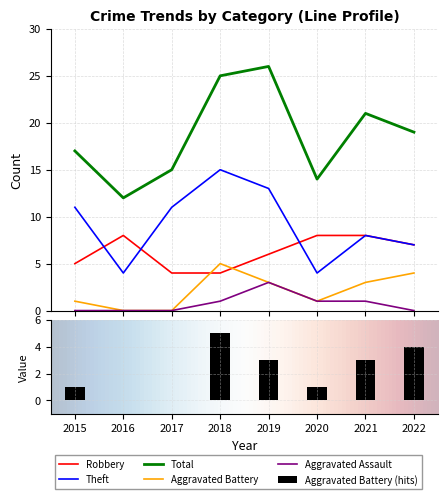

Which series has the largest total across all categories?

Total